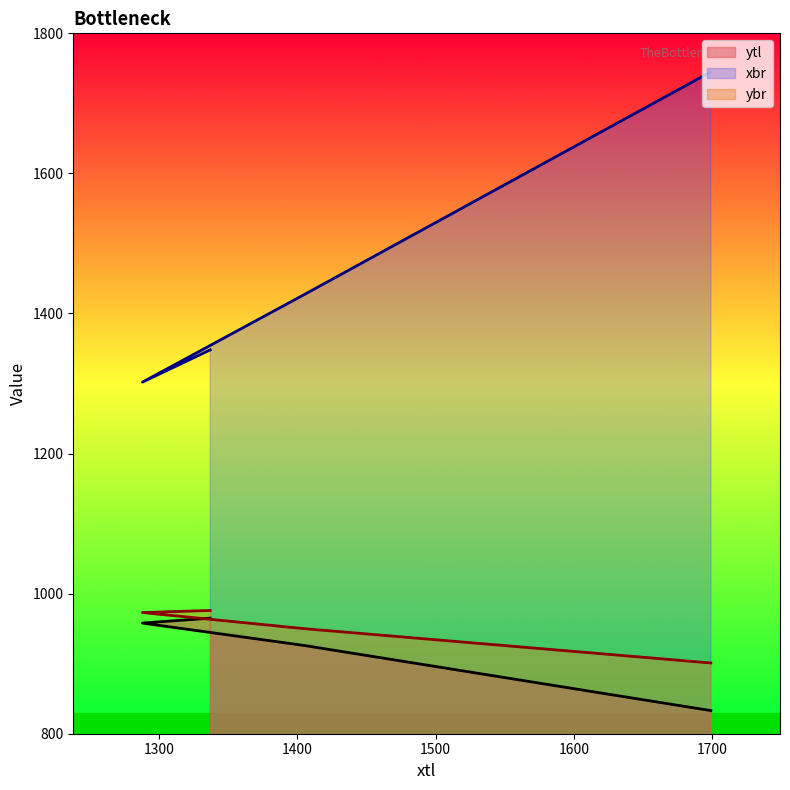

Reading right to left, what are all the values shown in this chart?

ytl: 965	958	926	833
xbr: 1348	1302	1427	1745
ybr: 976	973	950	901